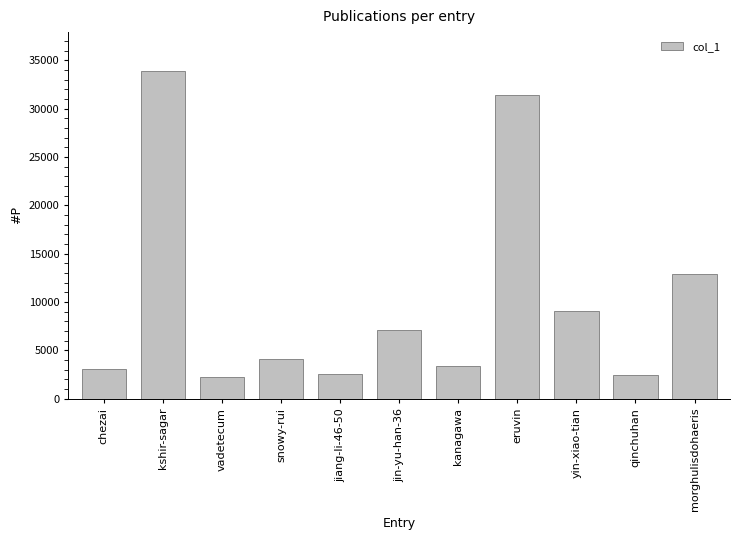

How many bars are there in total?

11